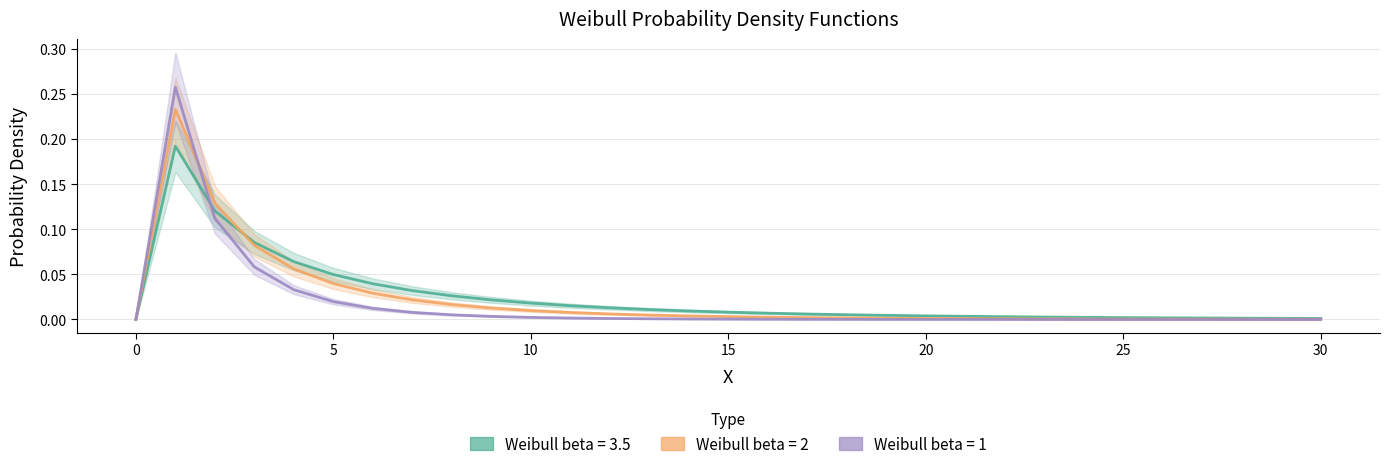

Reading left to right, transcribe all the data shown in this chart.

Weibull beta = 3.5: 0.0	0.2	0.1	0.1	0.1	0.0	0.0	0.0	0.0	0.0	0.0	0.0	0.0	0.0	0.0	0.0	0.0	0.0	0.0	0.0	0.0	0.0	0.0	0.0	0.0	0.0	0.0	0.0	0.0	0.0	0.0
Weibull beta = 2: 0.0	0.2	0.1	0.1	0.1	0.0	0.0	0.0	0.0	0.0	0.0	0.0	0.0	0.0	0.0	0.0	0.0	0.0	0.0	0.0	0.0	0.0	0.0	0.0	0.0	0.0	0.0	0.0	0.0	0.0	0.0
Weibull beta = 1: 0.0	0.3	0.1	0.1	0.0	0.0	0.0	0.0	0.0	0.0	0.0	0.0	0.0	0.0	0.0	0.0	0.0	0.0	0.0	0.0	0.0	0.0	0.0	0.0	0.0	0.0	0.0	0.0	0.0	0.0	0.0